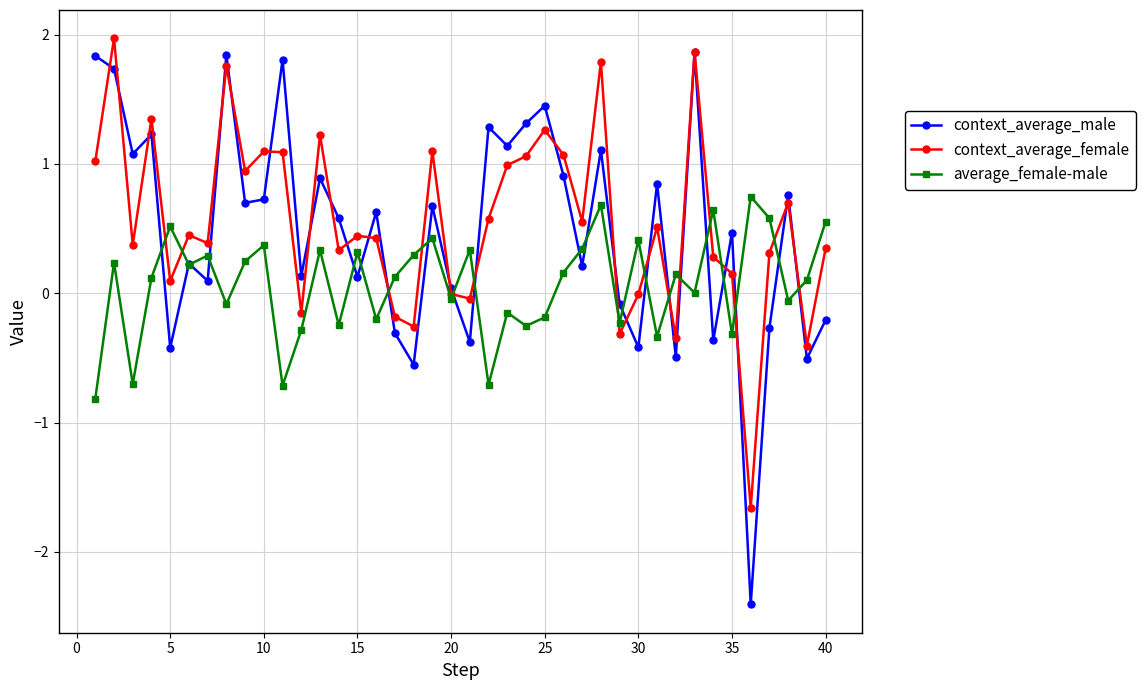

What is the sum of all average_female-male values?

2.9